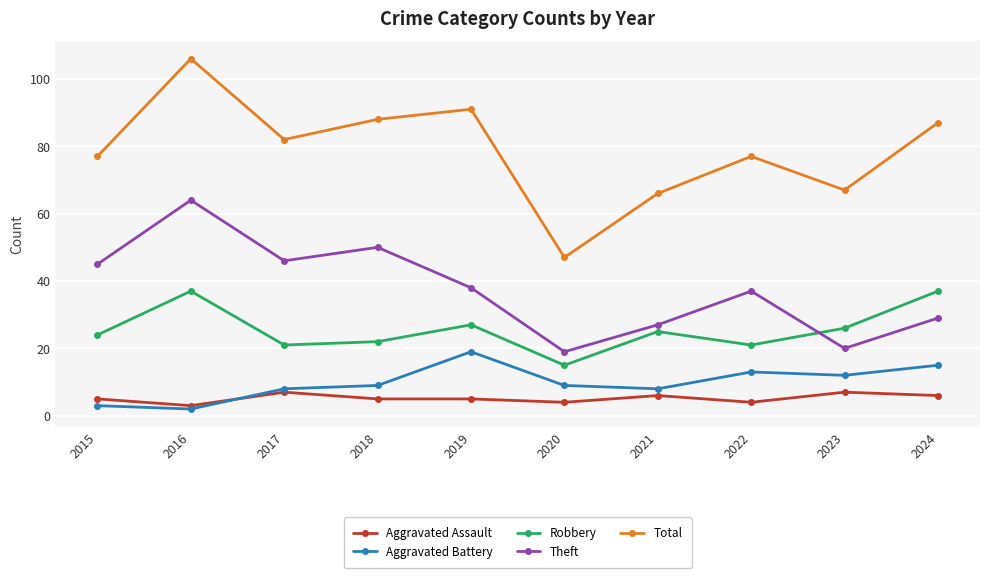

What is the value of the Robbery point at the 2nd from the left?

37